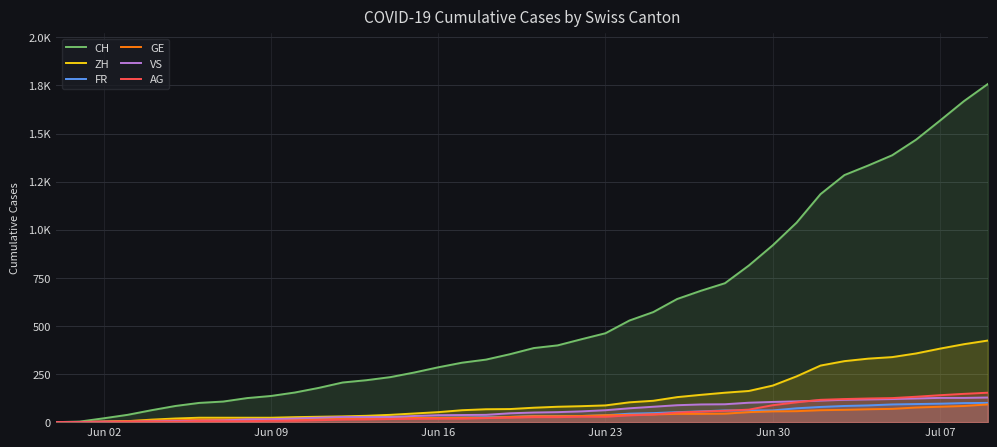

What are all the series names shown in the legend?

CH, ZH, FR, GE, VS, AG